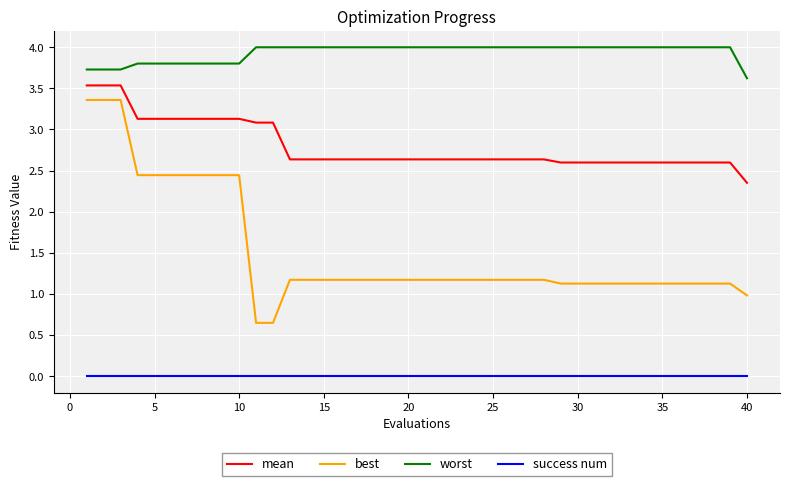

Which series has the widest spread of values?

best